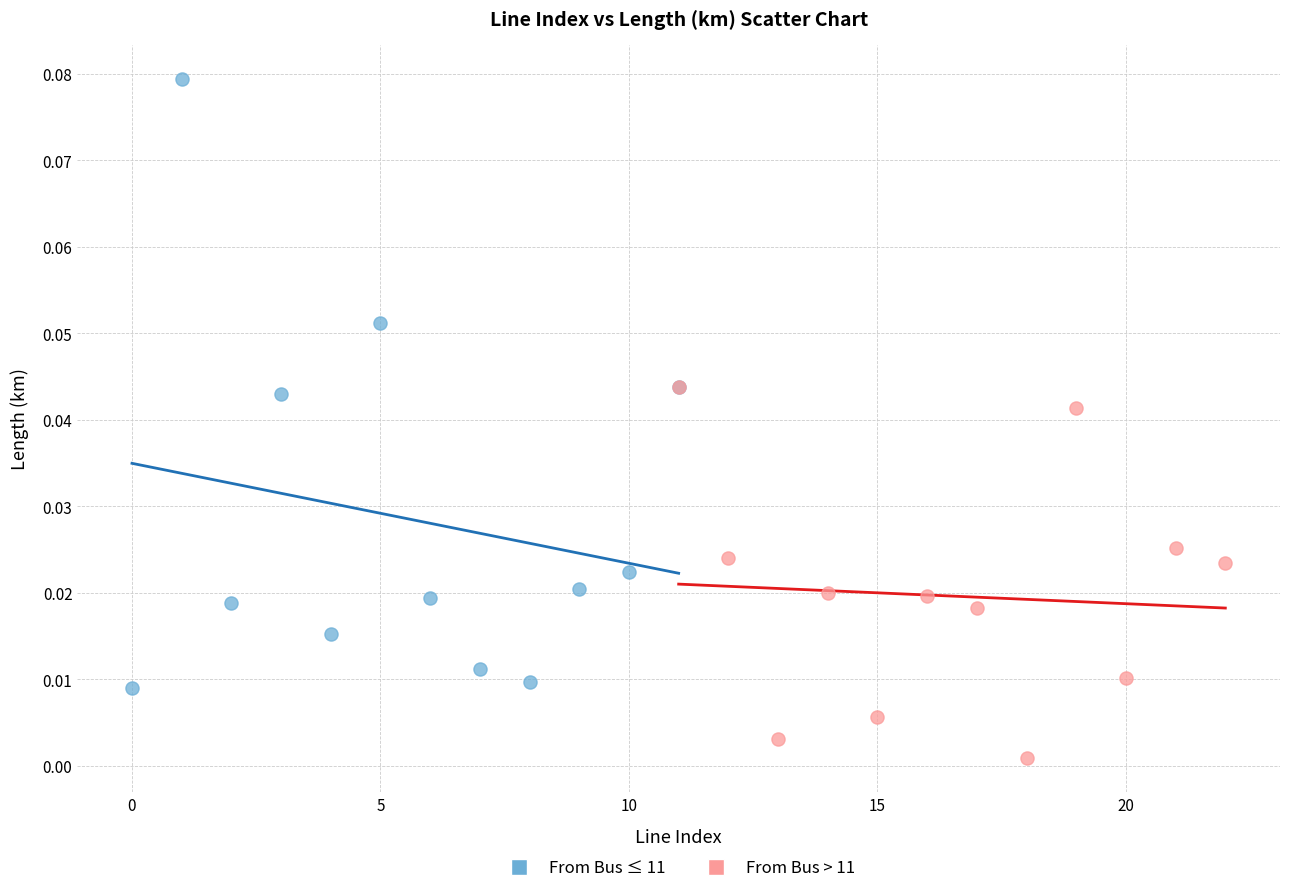

Which series reaches the minimum Y coordinate?

From Bus > 11